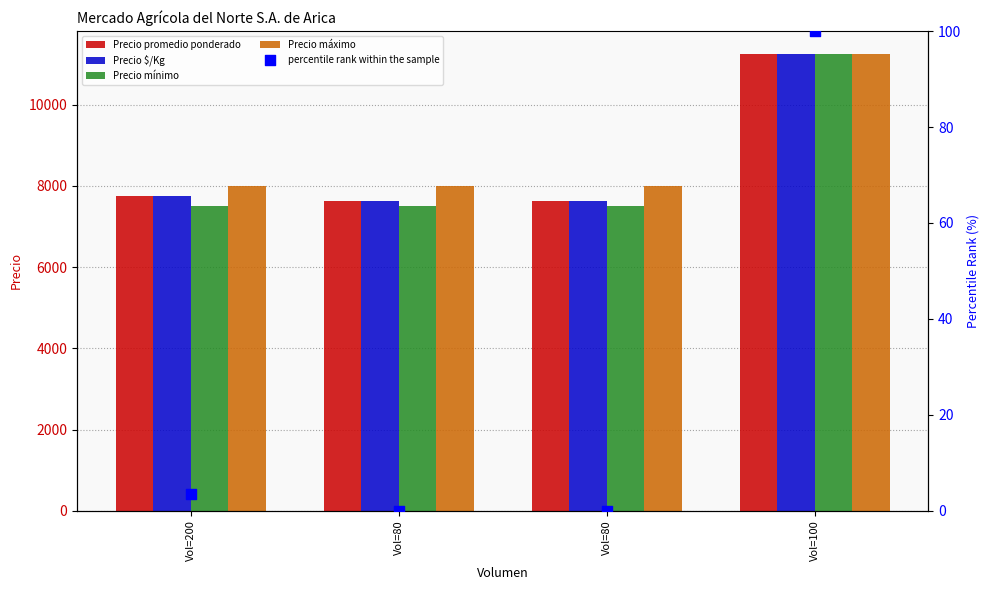

What is the total value across all series at Vol=100?

45100.0